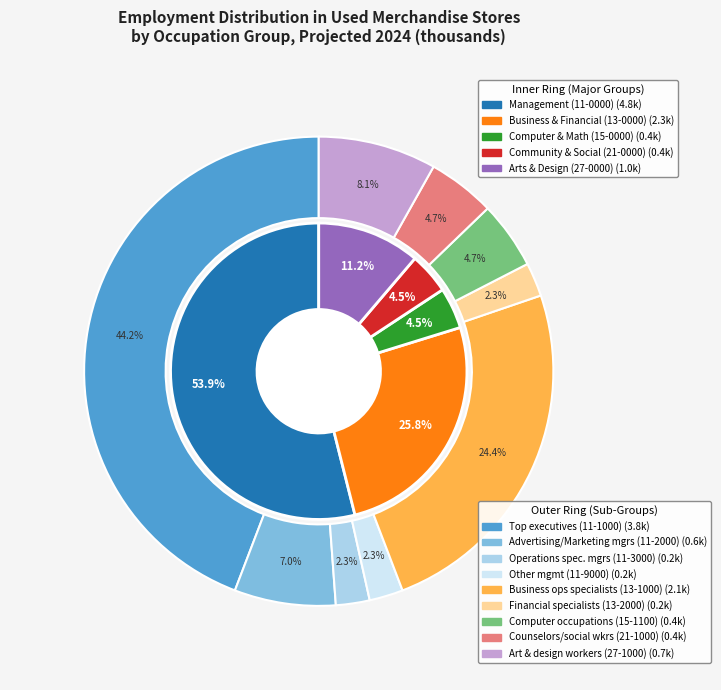

How many slices are in this pie chart?

9